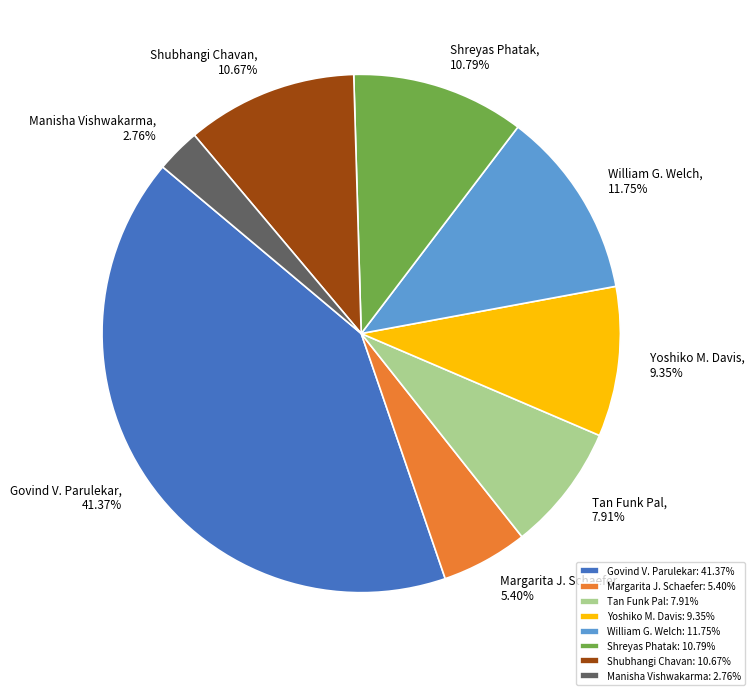

The Shreyas Phatak slice represents 1% of the pie. True or false?

False